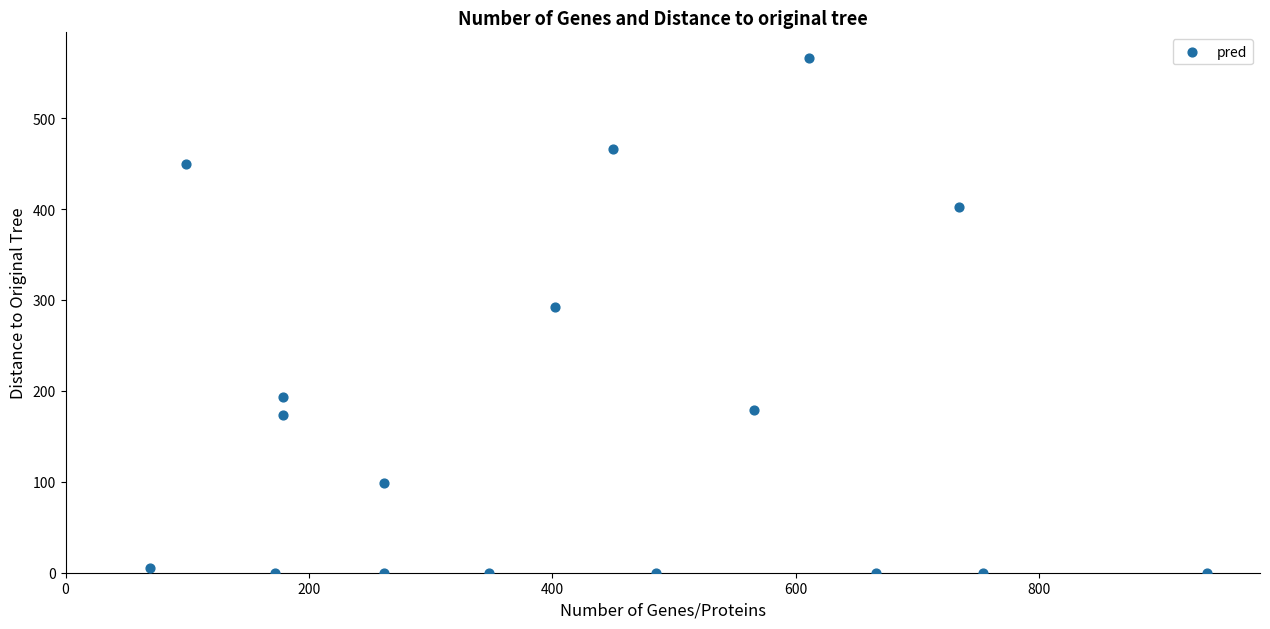

What is the range of Y values (max minus min)?

566.0